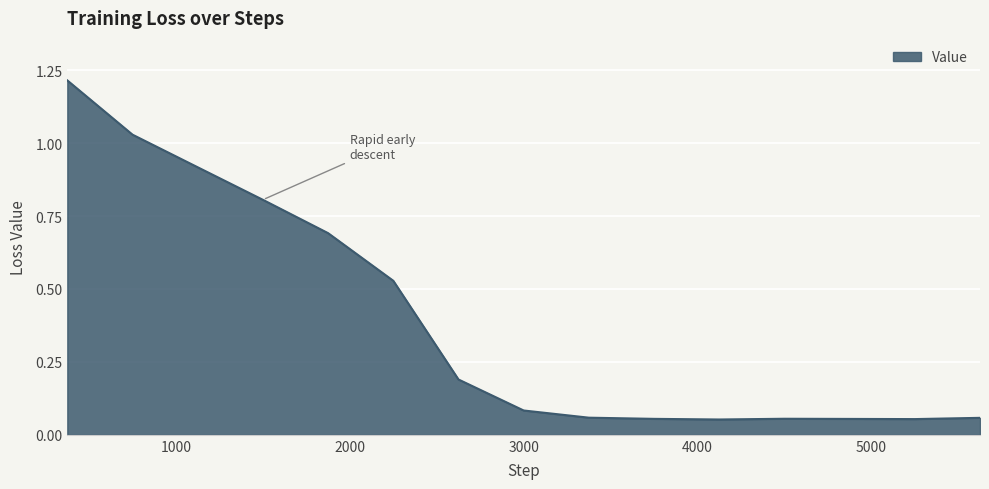

Is this an area chart (filled region under the line)?

Yes